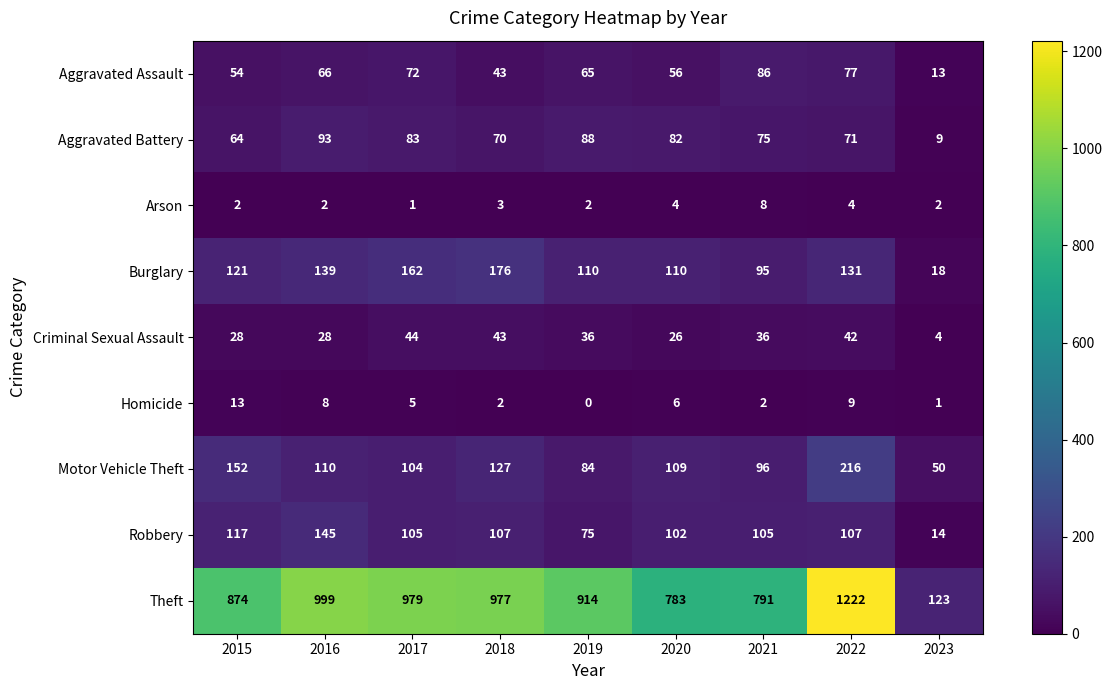

What is the difference between the maximum and minimum values in the Homicide series?

13